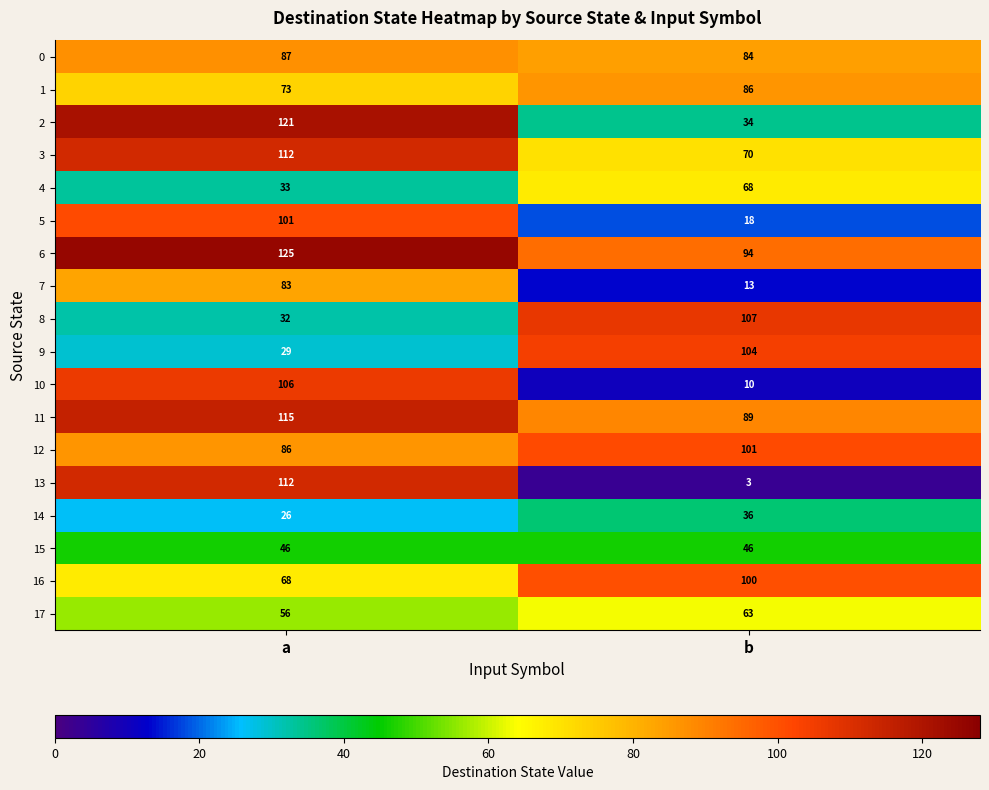

The 10 series shows 106 at a. True or false?

True